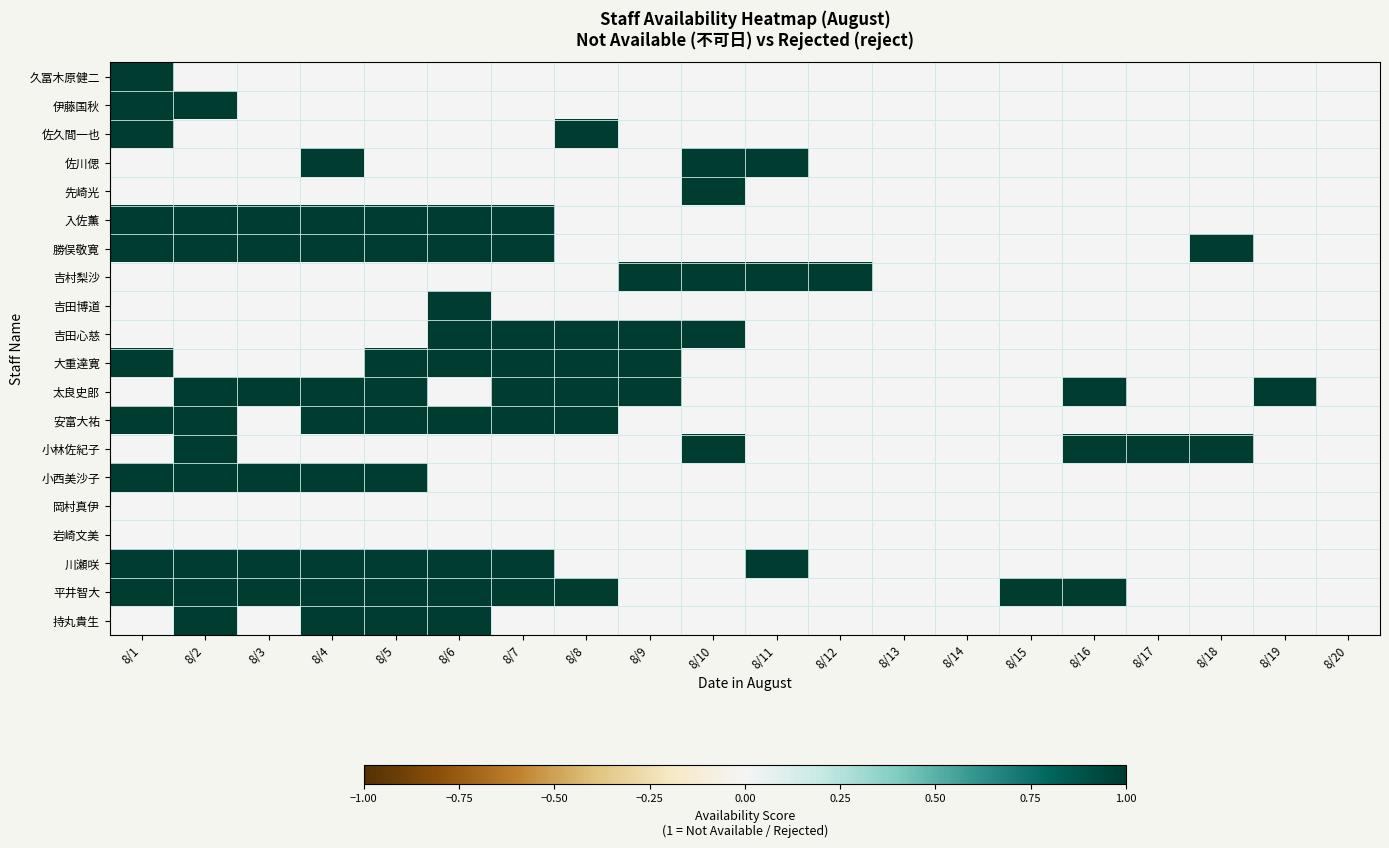

Between 8/1 and 8/13, which series saw the biggest shift?

久冨木原健二